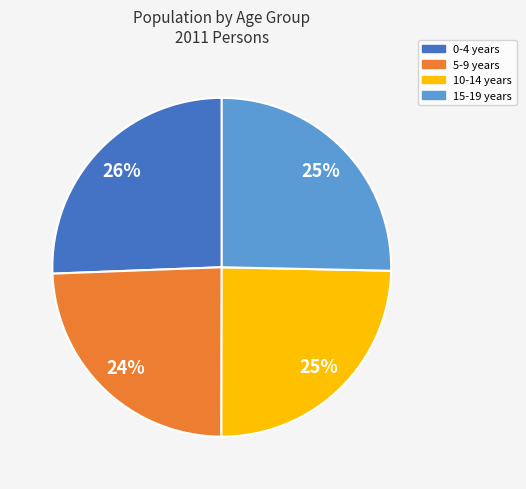

To the nearest percent, what is the combined percentage of 15-19 years and 0-4 years?

51%